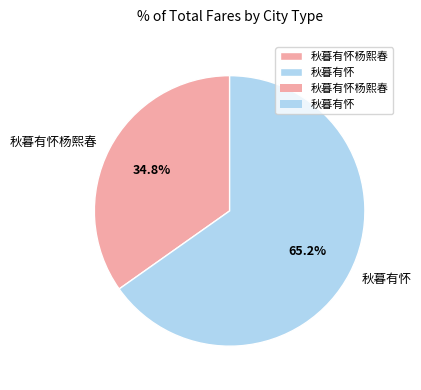

How many slices are in this pie chart?

2